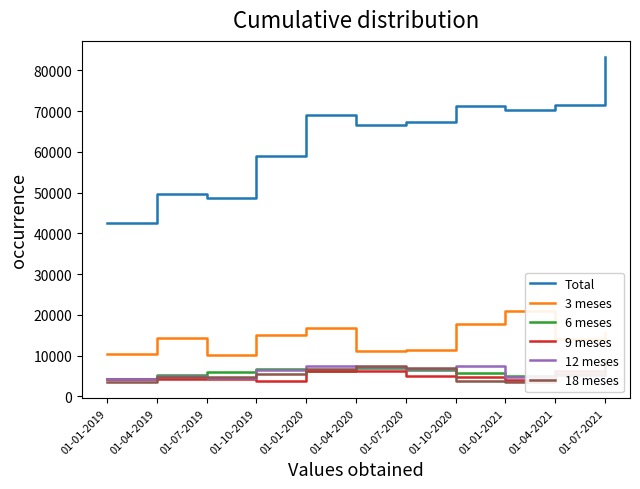

At which label does 9 meses reach its minimum?

01-10-2019